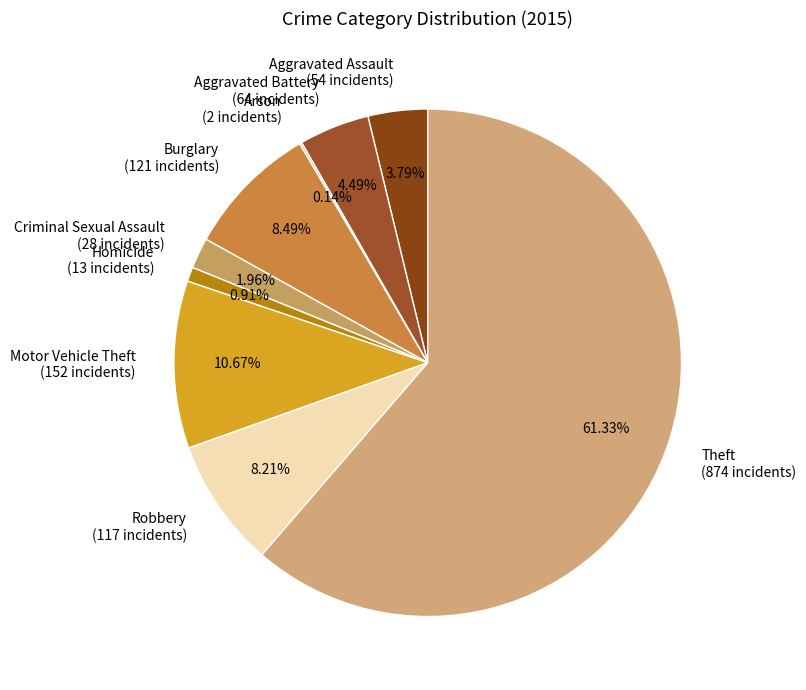

True or false: Aggravated Assault accounts for 16% of the total.

False